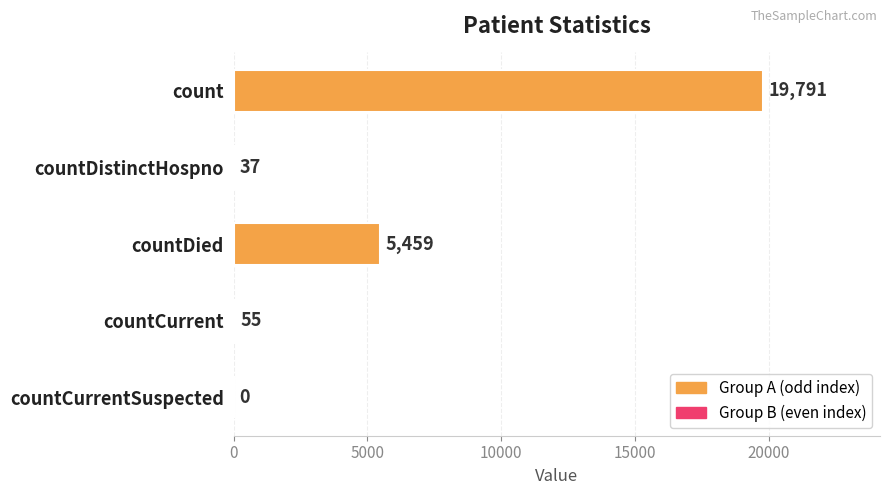

What is the maximum value shown in the chart?

19791